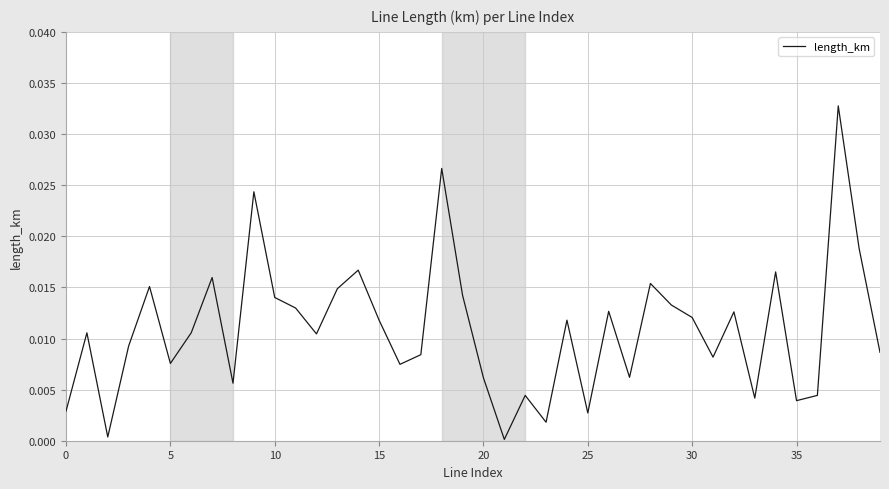

At which category does the chart reach its peak across all series?

37